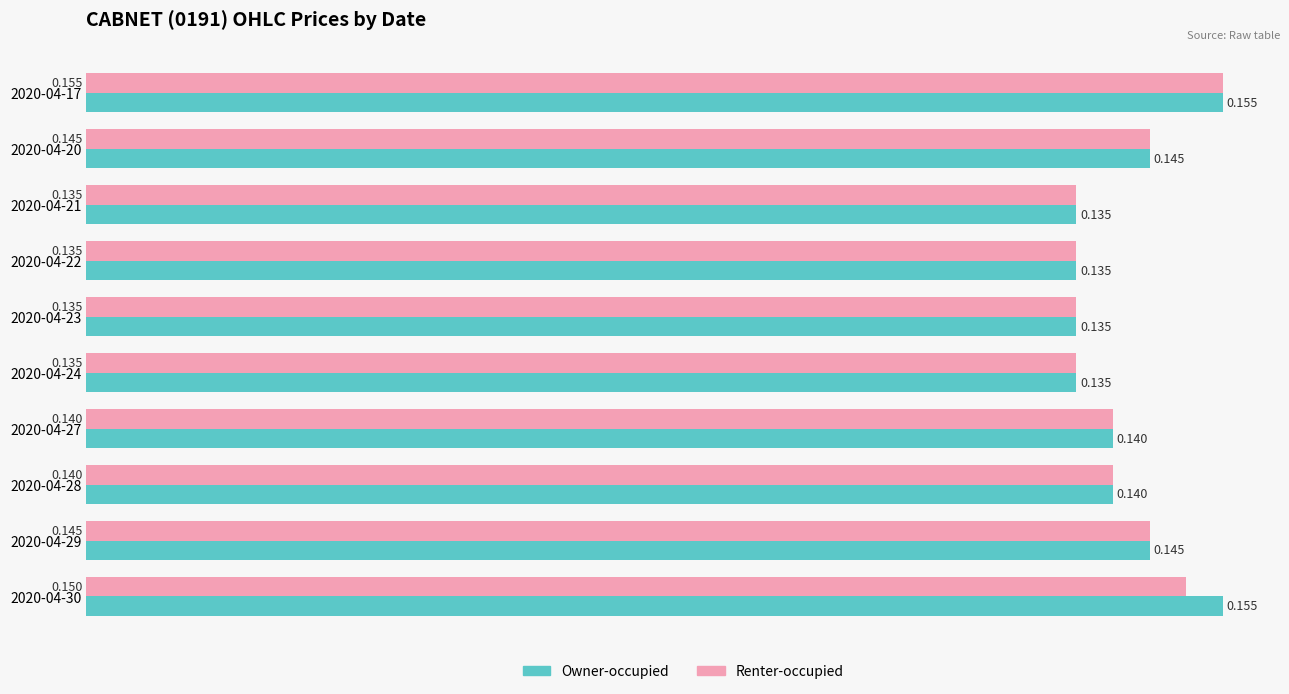

Rank the series by their average value, from highest to lowest.

Owner-occupied, Renter-occupied